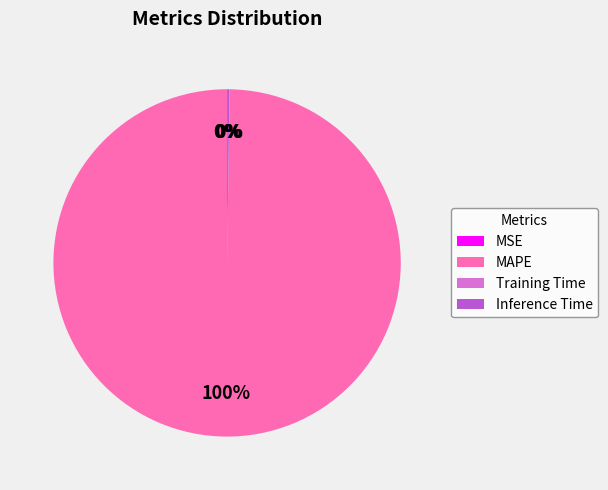

To the nearest percent, what is the average slice percentage?

25%